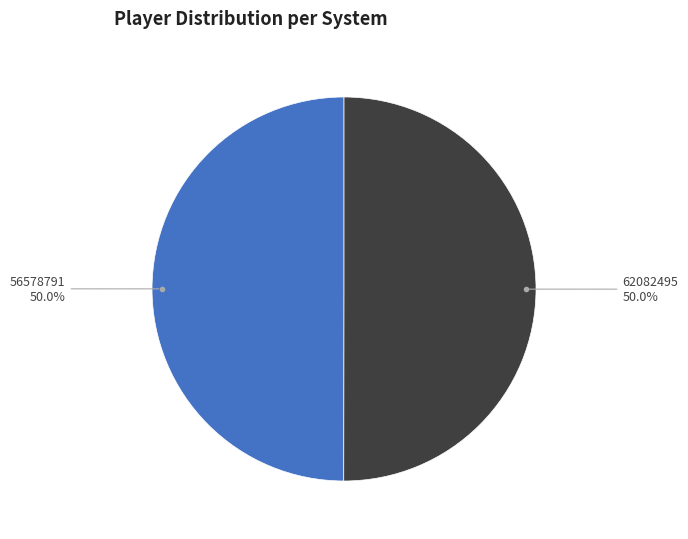

What is the total percentage of 56578791 and 62082495?

100.0%